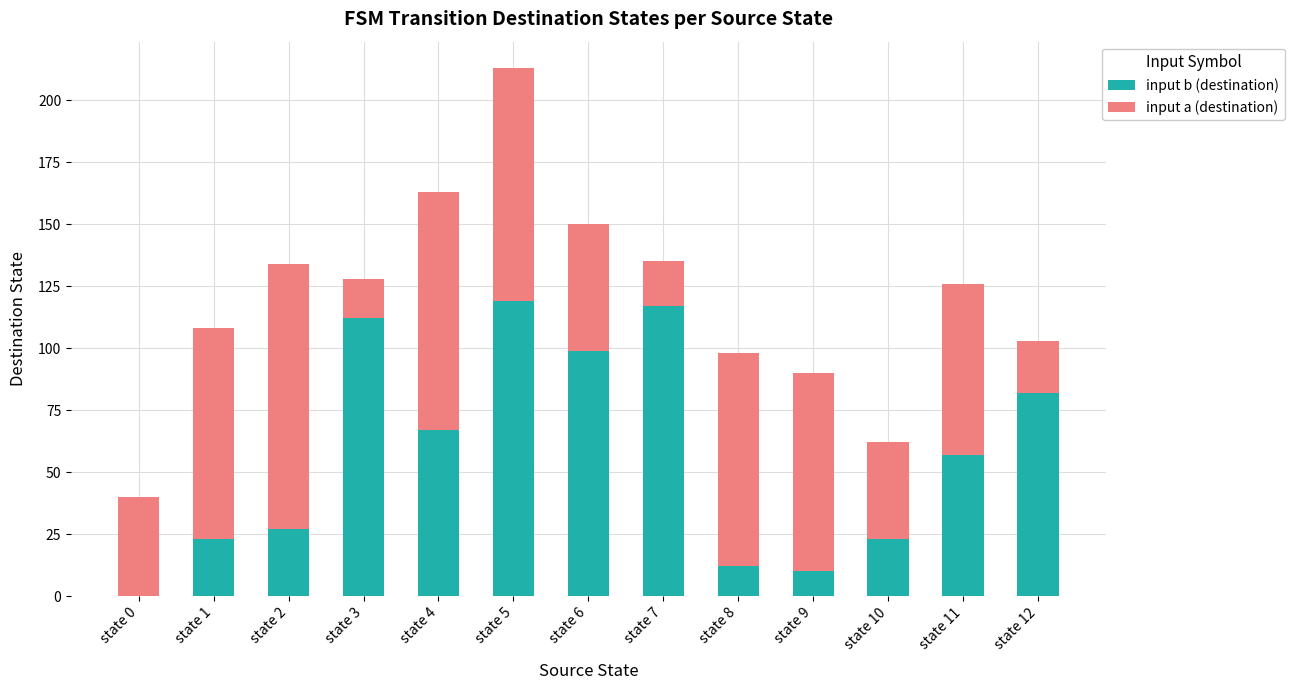

What is the sum of the input b (destination) values at state 1 and state 11?

80